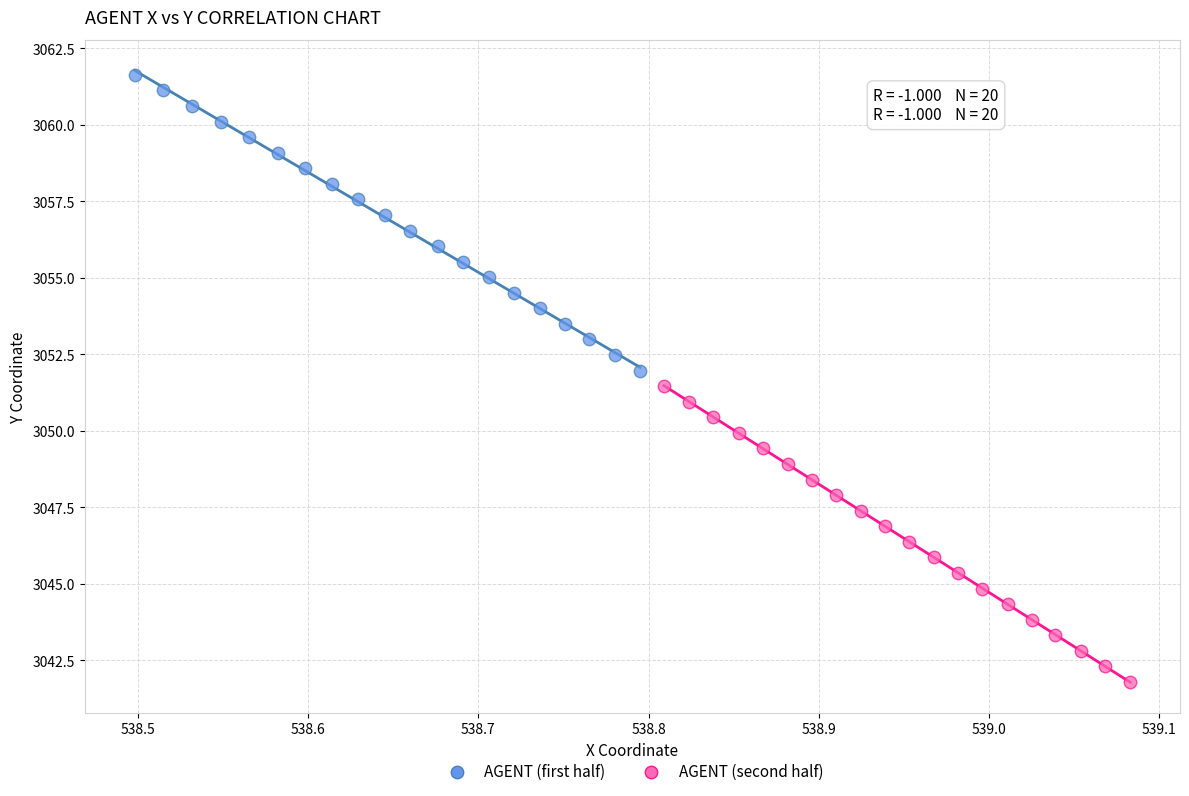

Which series reaches the minimum Y coordinate?

AGENT (second half)